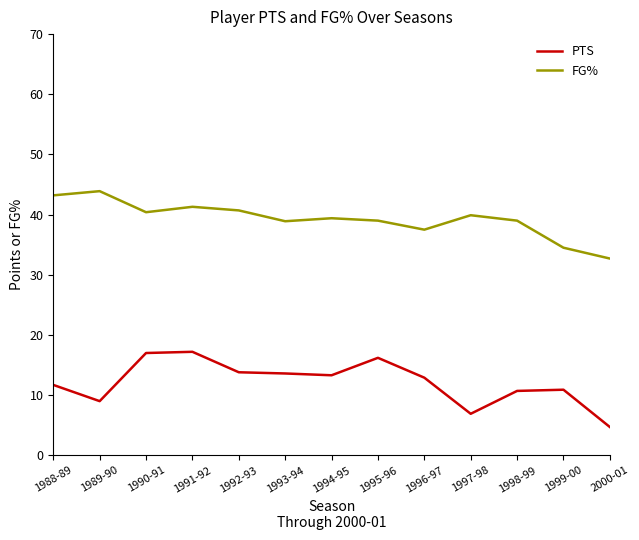

What value does the FG% series have at 1994-95?

39.4